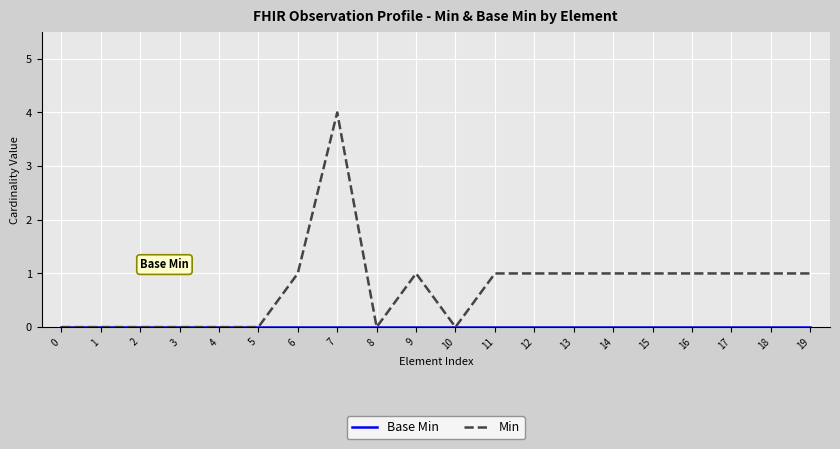

What is the average value of the Min series?

1